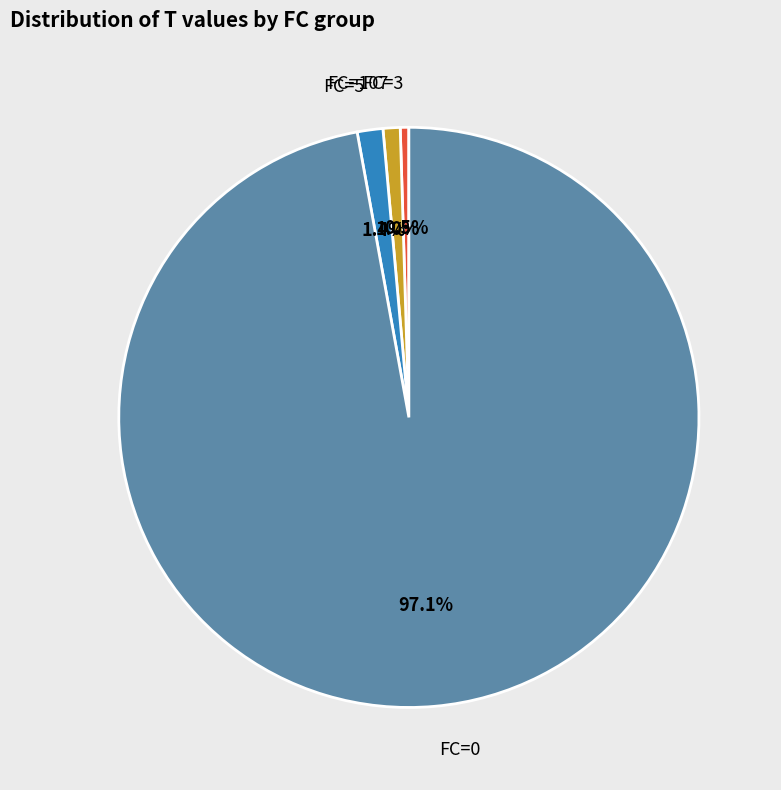

What is the largest slice in the pie chart?

FC=0